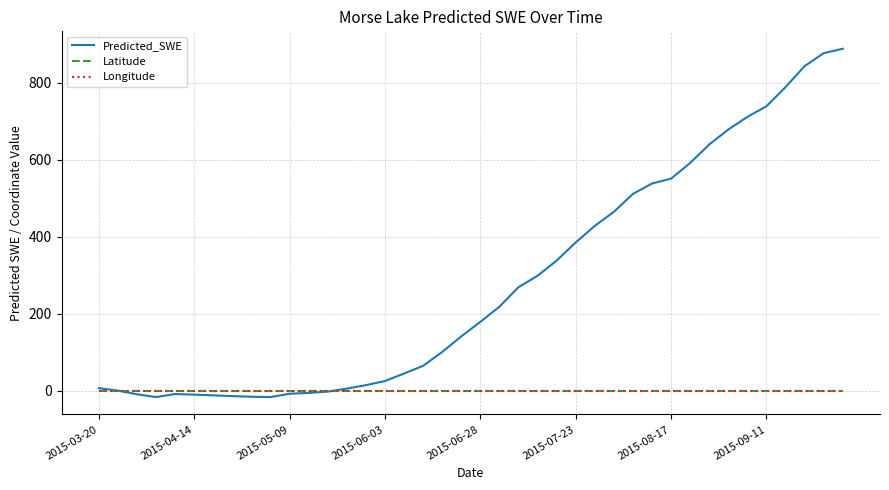

Which series has the largest total across all categories?

Predicted_SWE